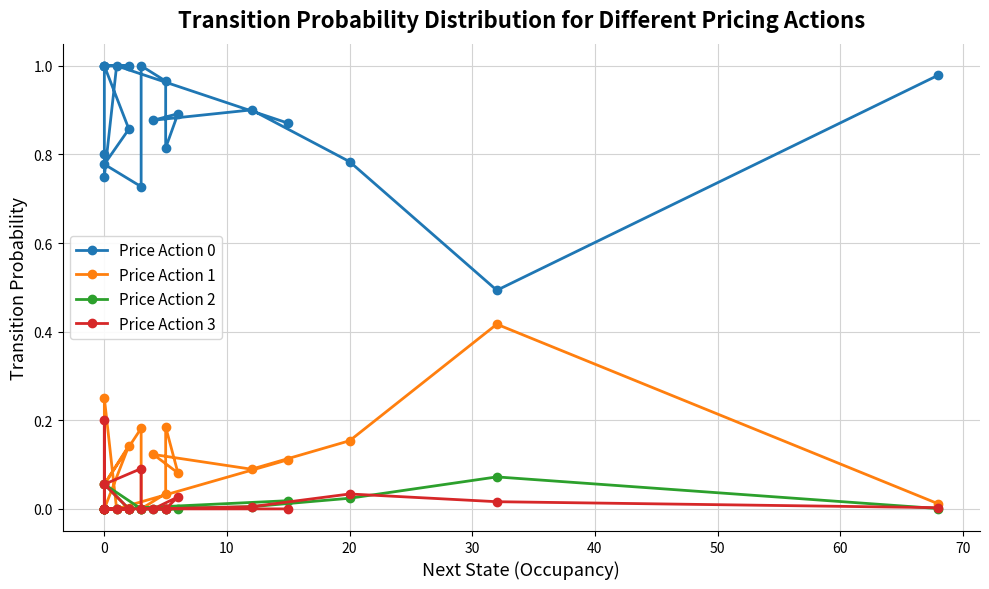

At which category is the sum across all series the highest?

20